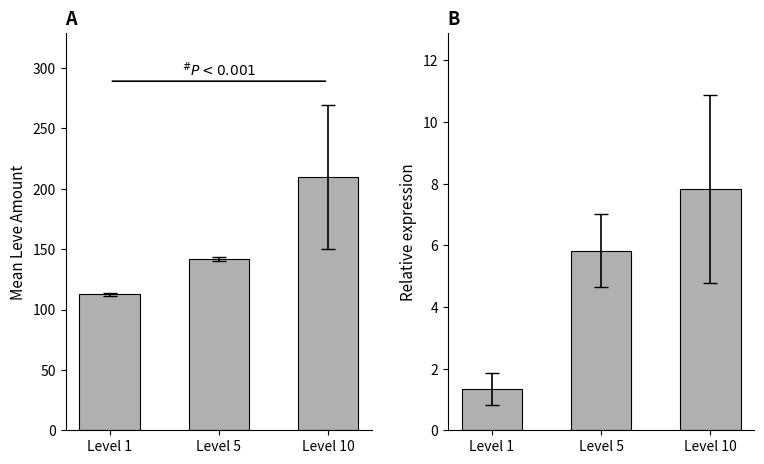

What is the difference between the Leve Amount values at Level 5 and Level 1?

29.0